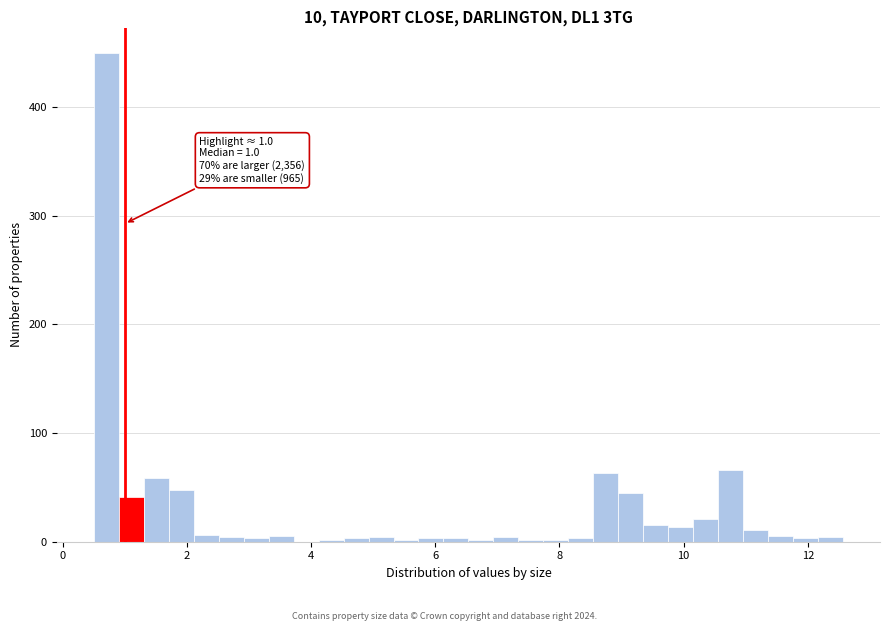

Around what value on the x-axis is the tallest bar? Give the approximate position of its centre, as read against the axis.

0.8